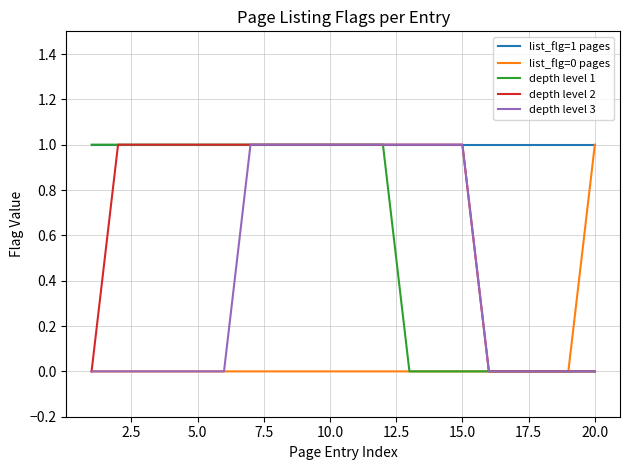

Which series has the largest total across all categories?

list_flg=1 pages